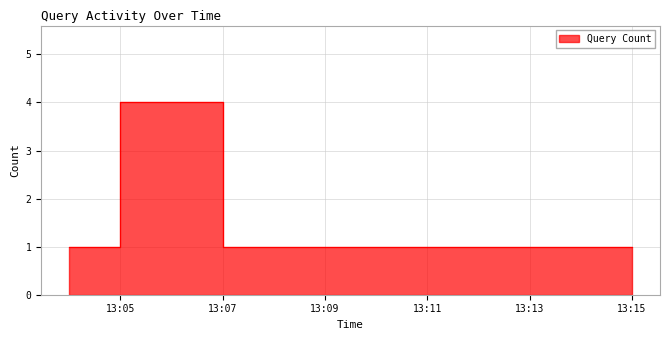

Read the value at 13:13.

1